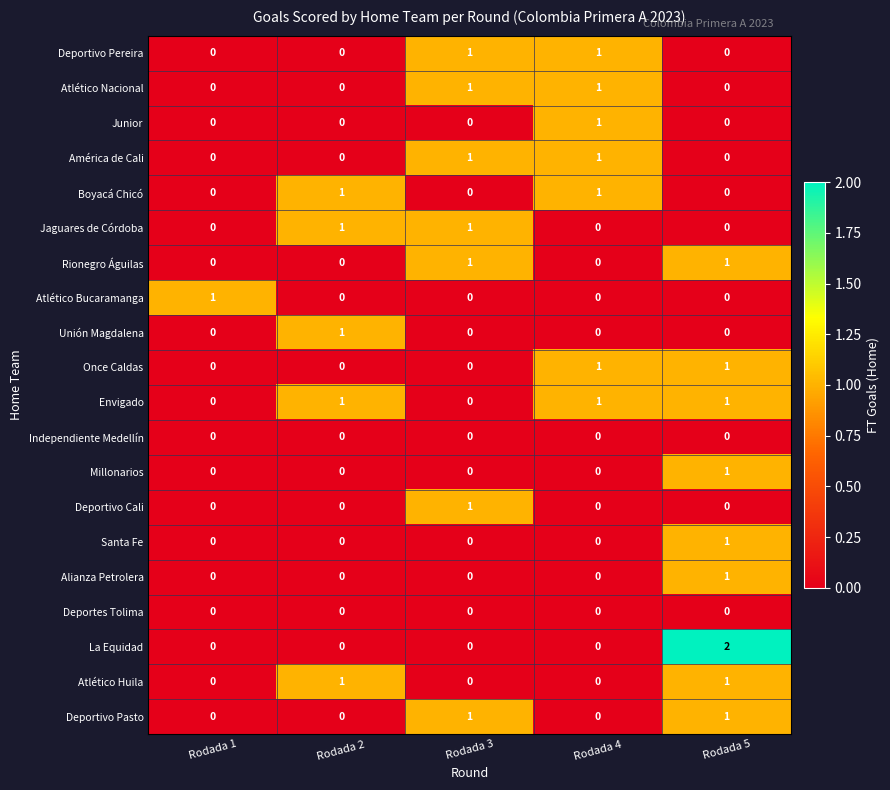

At which category is the sum across all series the highest?

Rodada 5